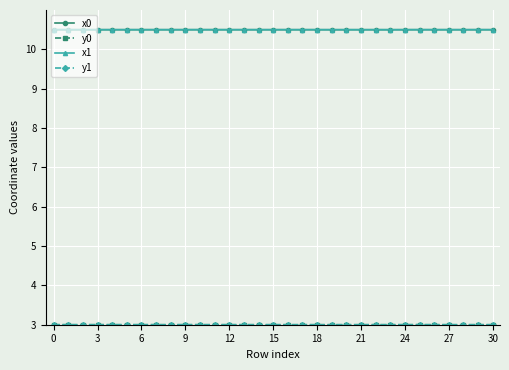

How many lines are shown in the chart?

4